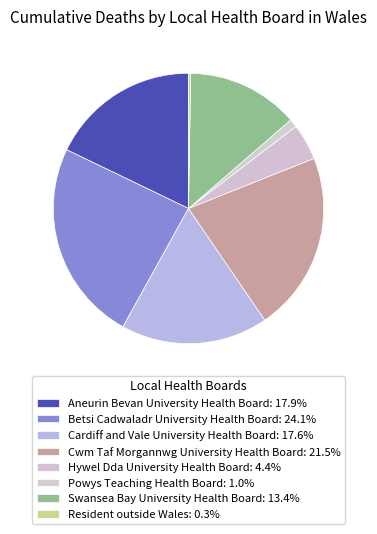

Does Hywel Dda University Health Board account for over 50% of the chart?

No